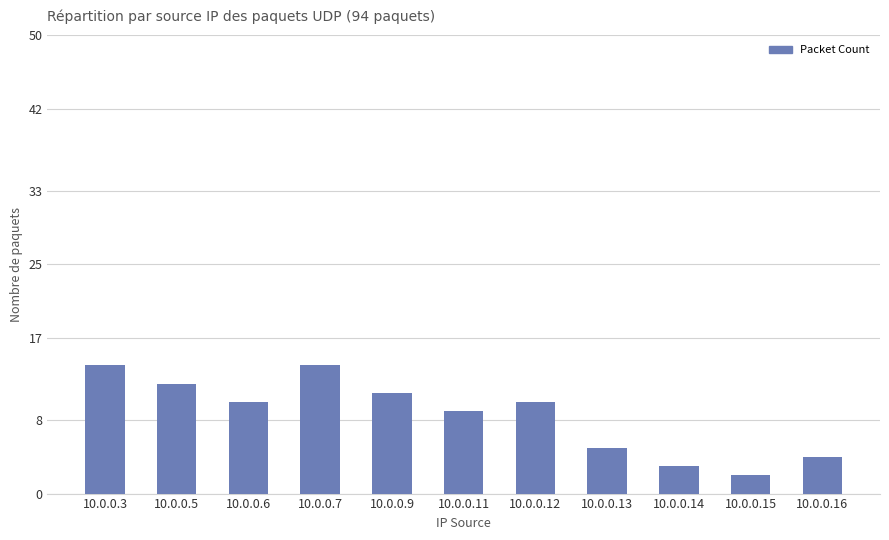

Approximately how many times larger is the value at 10.0.0.3 compared to 10.0.0.7?

1.0